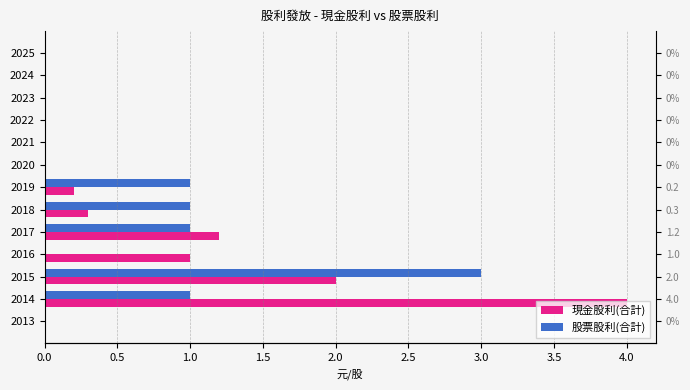

List the series in order of their overall mean, highest first.

現金股利(合計), 股票股利(合計)